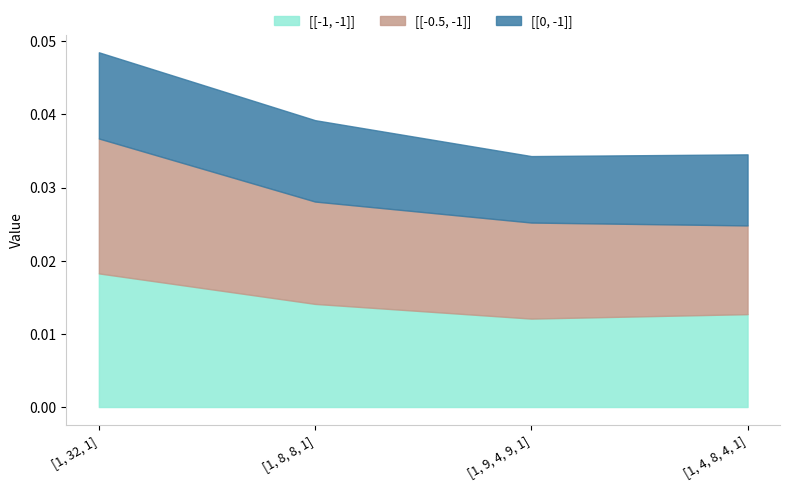

Which series changed the most between [1, 32, 1] and [1, 9, 4, 9, 1]?

[[-1, -1]]